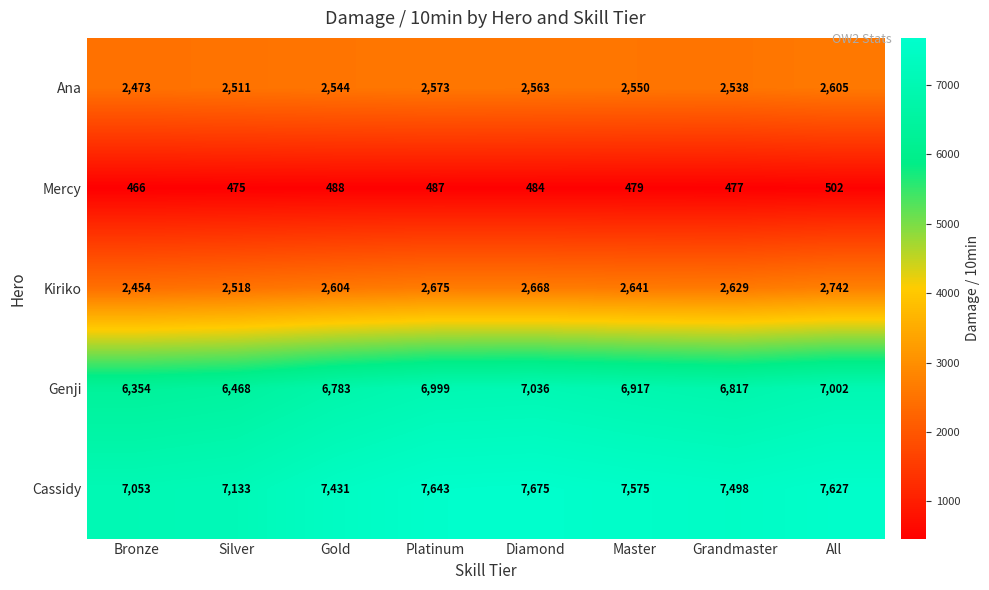

True or false: Cassidy has a value of 5274 at Master.

False